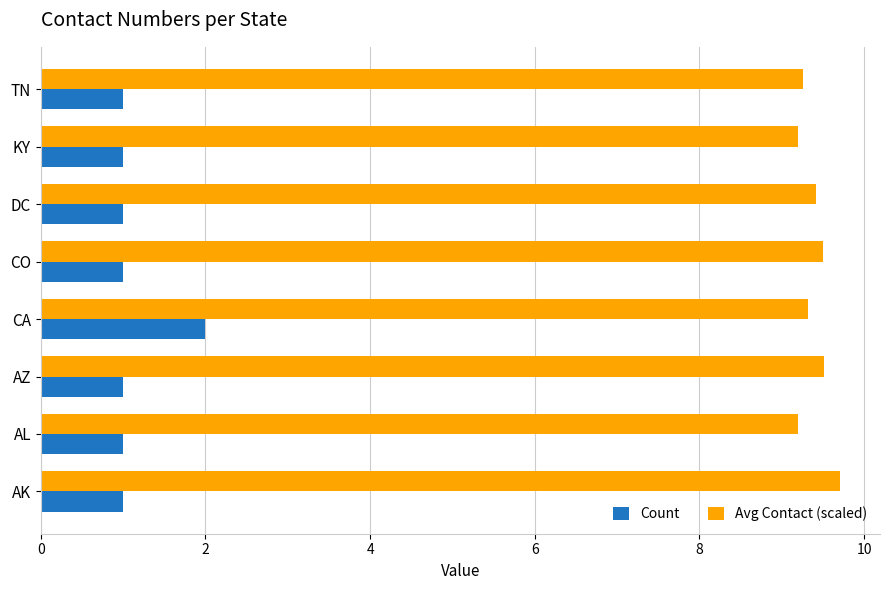

Which series has the largest total across all categories?

Avg Contact (scaled)